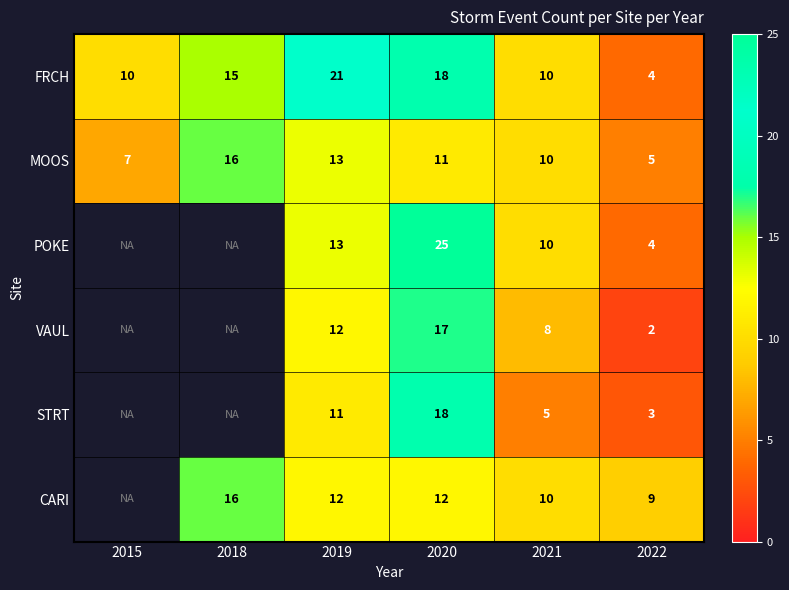

True or false: FRCH has a value of 21 at 2019.

True